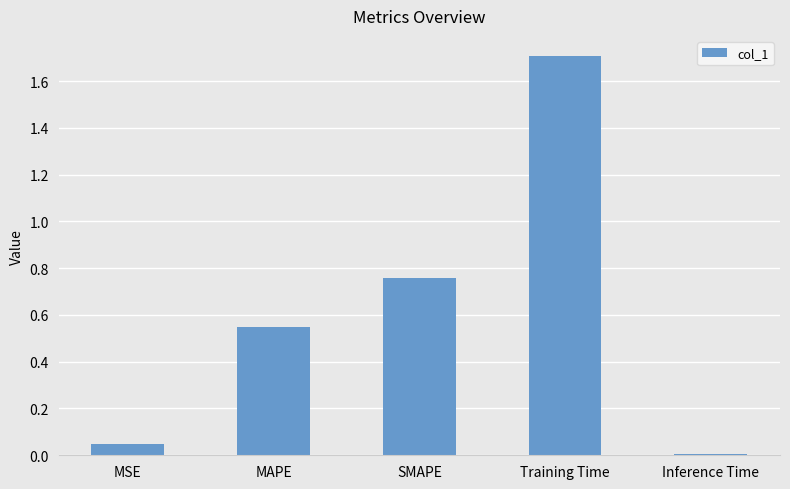

What is the difference between the second highest and second lowest values?

0.7